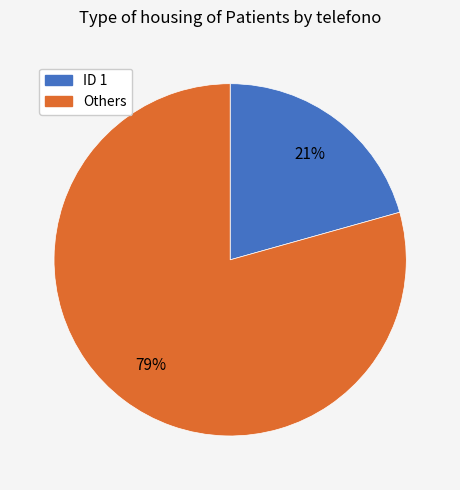

To the nearest percent, what is the average slice percentage?

50%